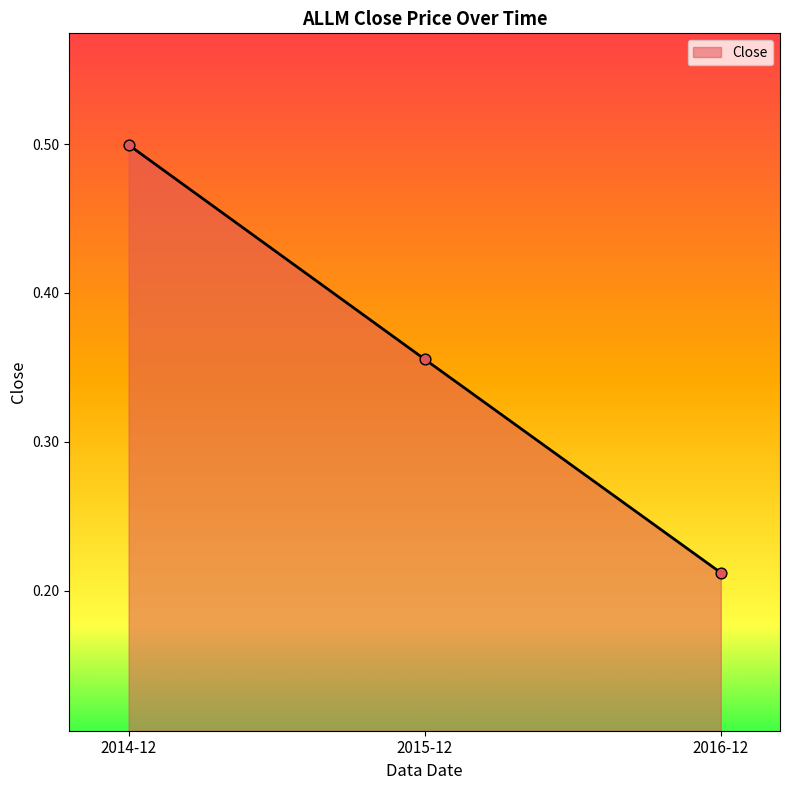

What is the change in value from 2014-12 to 2016-12?

-0.3